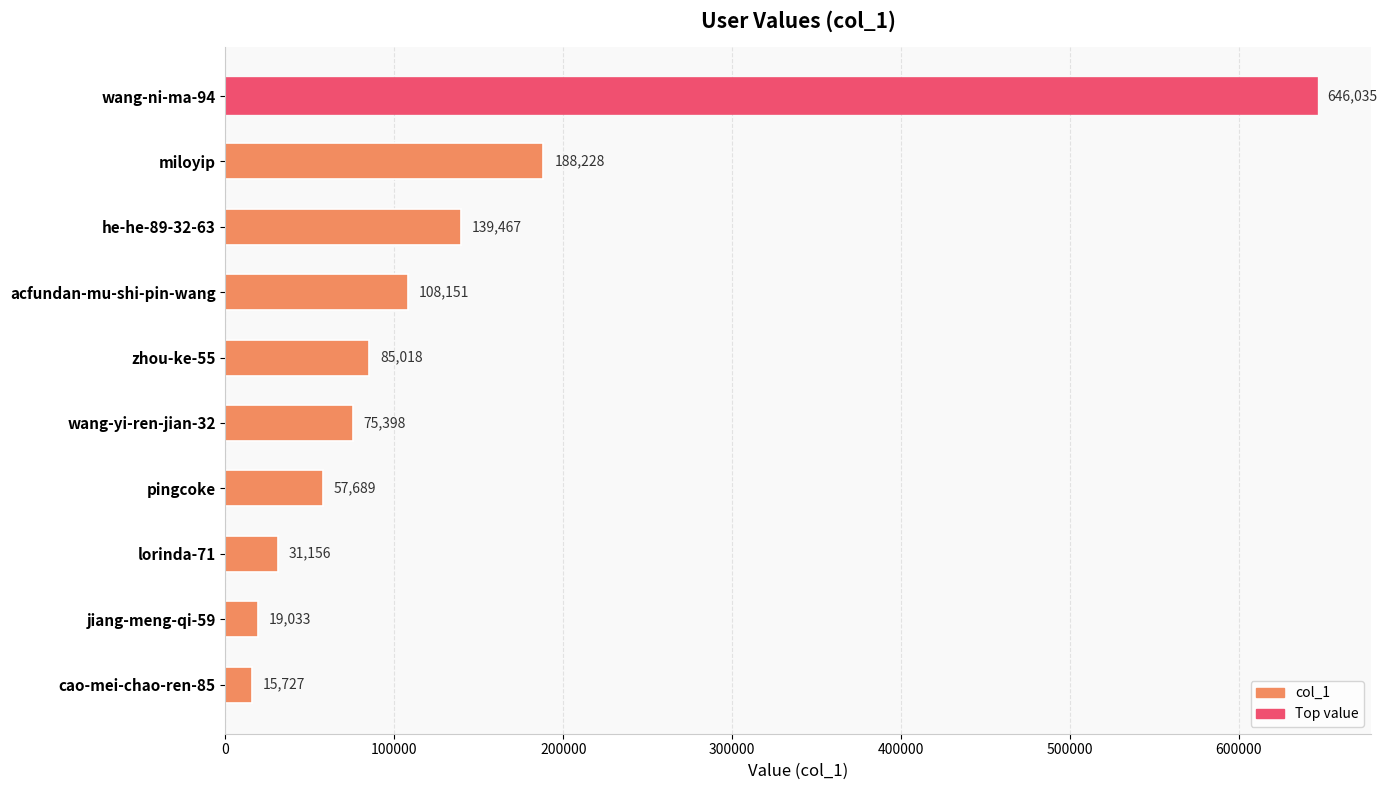

Rank the categories by value from lowest to highest.

cao-mei-chao-ren-85, jiang-meng-qi-59, lorinda-71, pingcoke, wang-yi-ren-jian-32, zhou-ke-55, acfundan-mu-shi-pin-wang, he-he-89-32-63, miloyip, wang-ni-ma-94